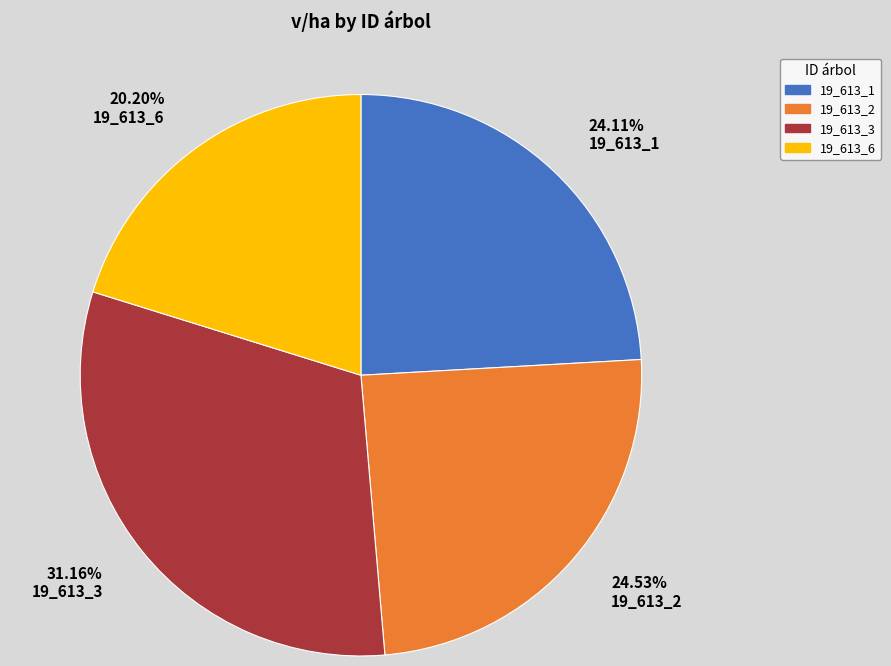

Which category has the smallest portion of the pie?

20.20% 19_613_6